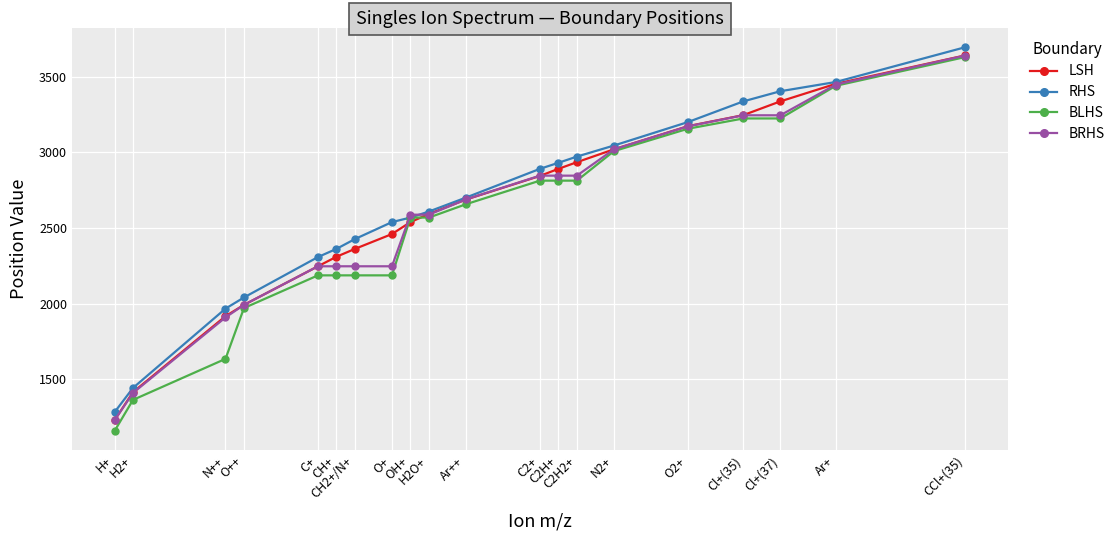

Does the chart display data point markers on the line(s)?

Yes